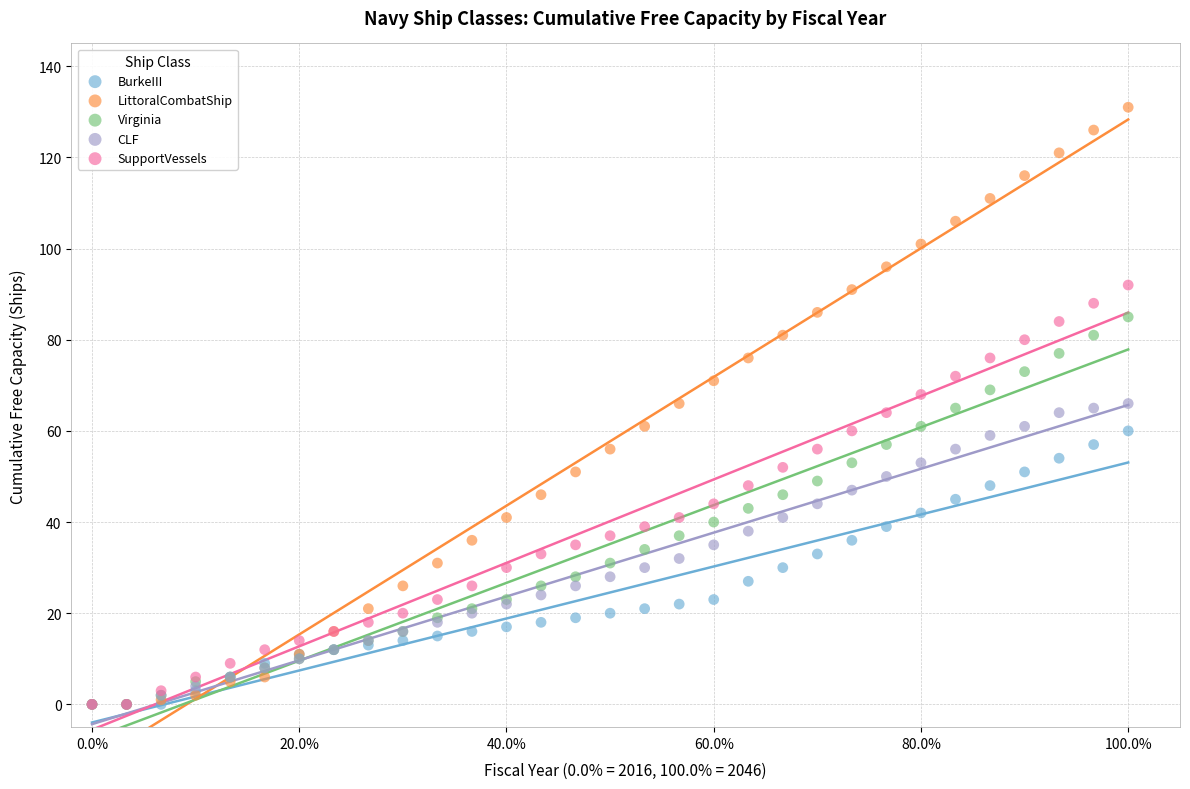

Which series reaches the maximum Y coordinate?

LittoralCombatShip